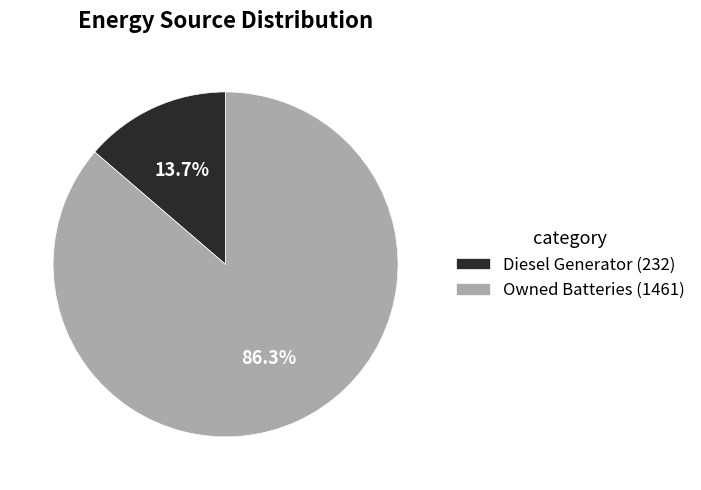

What is the total percentage of Owned Batteries (1461) and Diesel Generator (232)?

100.0%